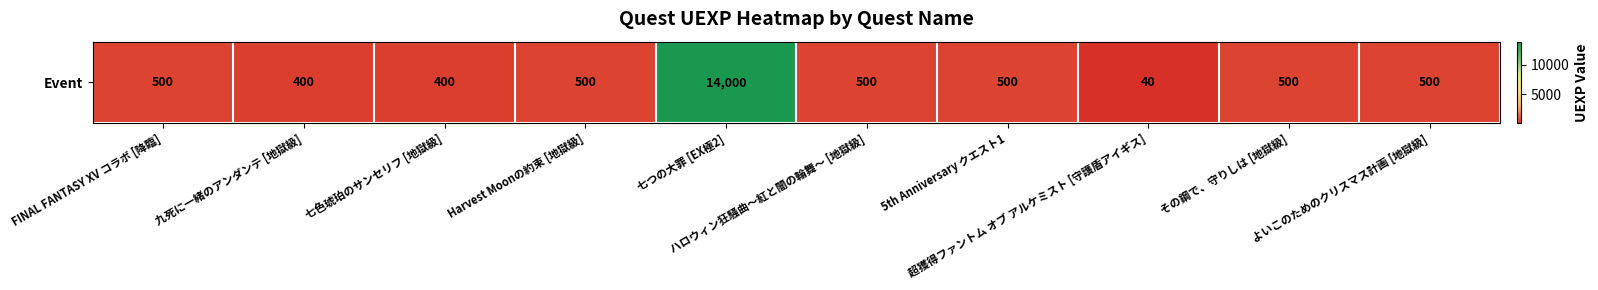

What is the difference between the maximum and minimum values?

13960